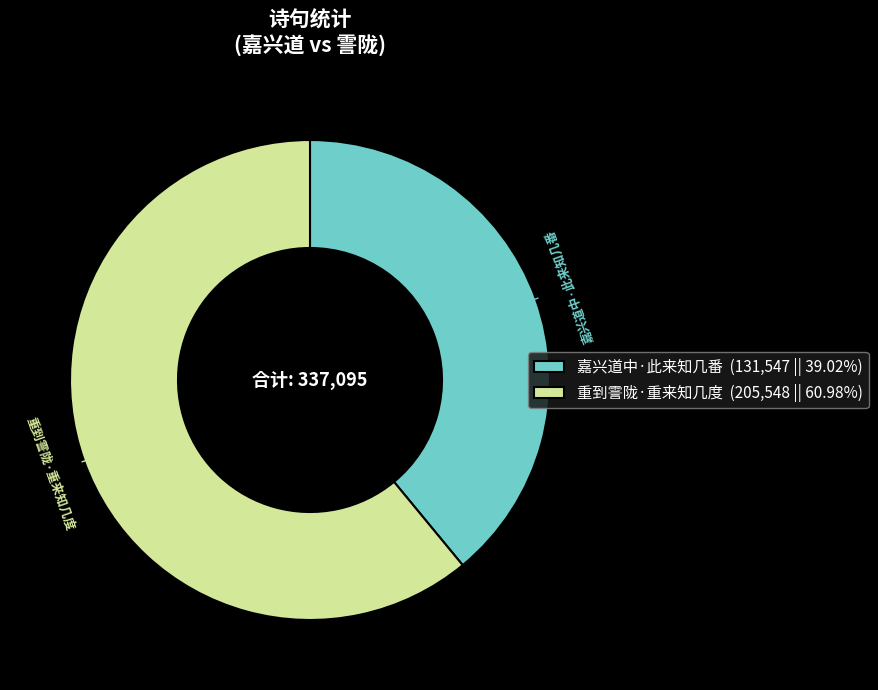

Which has a higher value, 重到霅陇·重来知几度 or 嘉兴道中·此来知几番?

重到霅陇·重来知几度